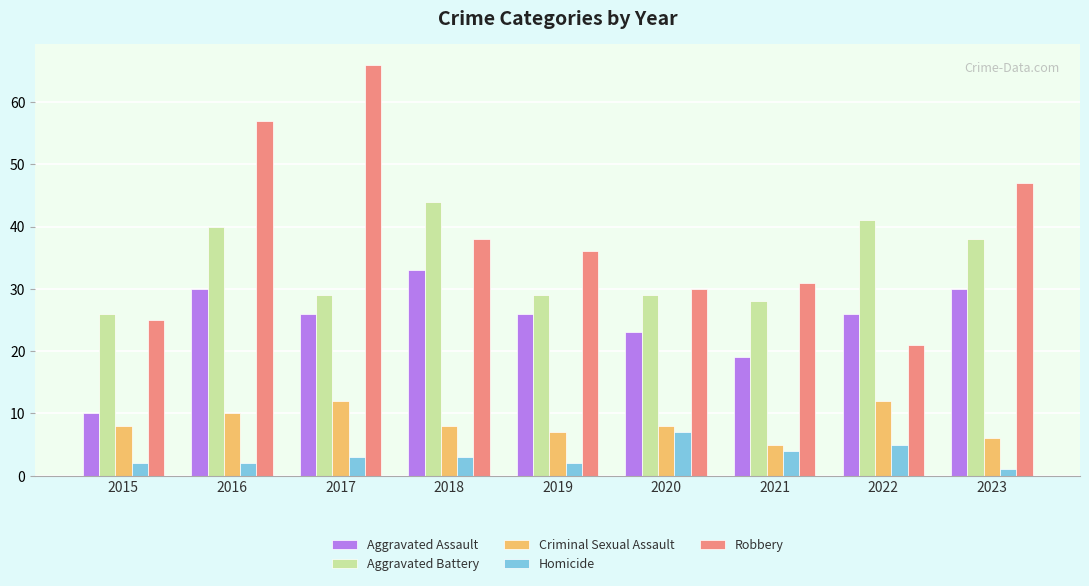

How many groups of bars are there?

9